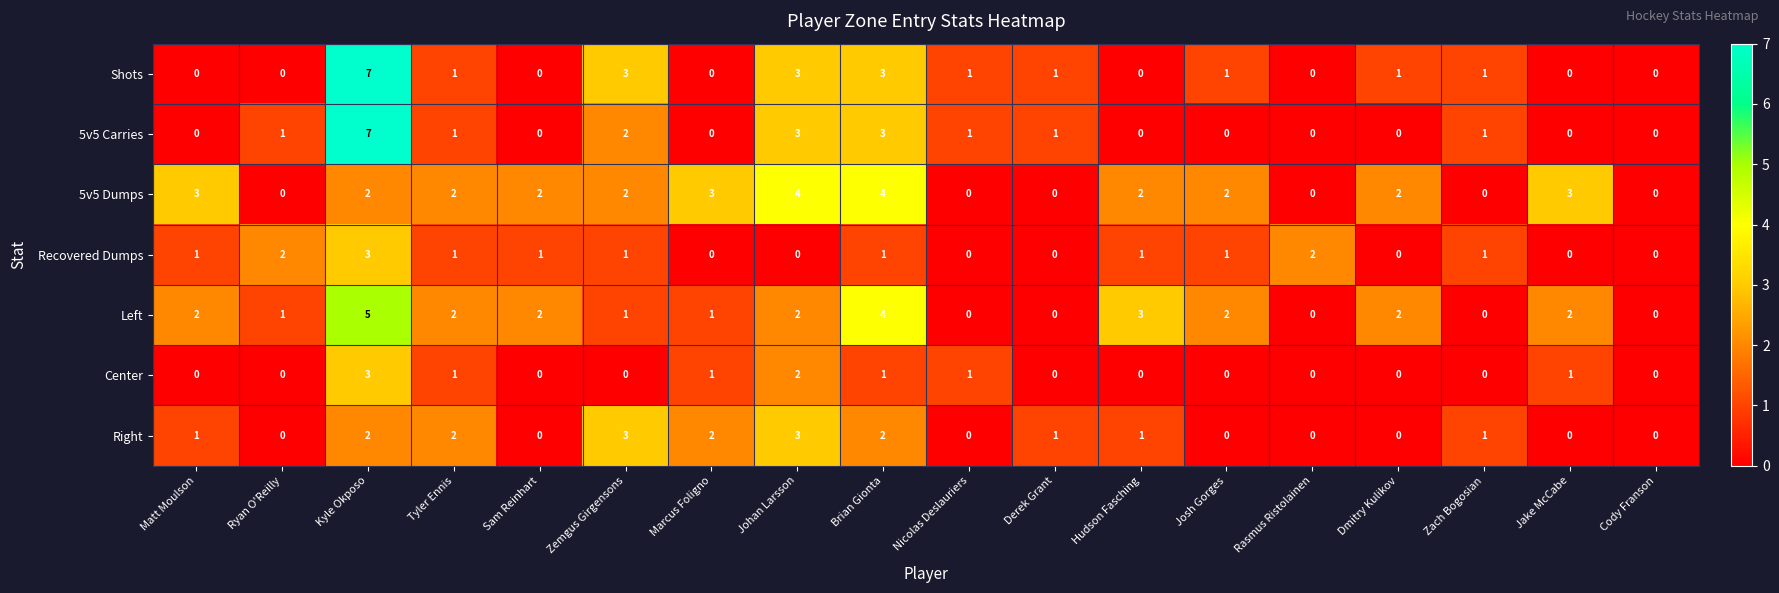

The value of 5v5 Dumps at Marcus Foligno is 4. True or false?

False